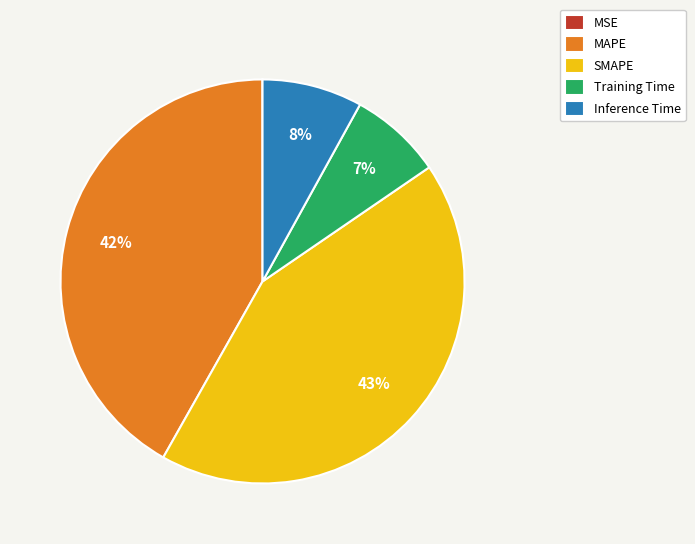

To the nearest percent, what is the difference between the MAPE and Inference Time slice percentages?

34%